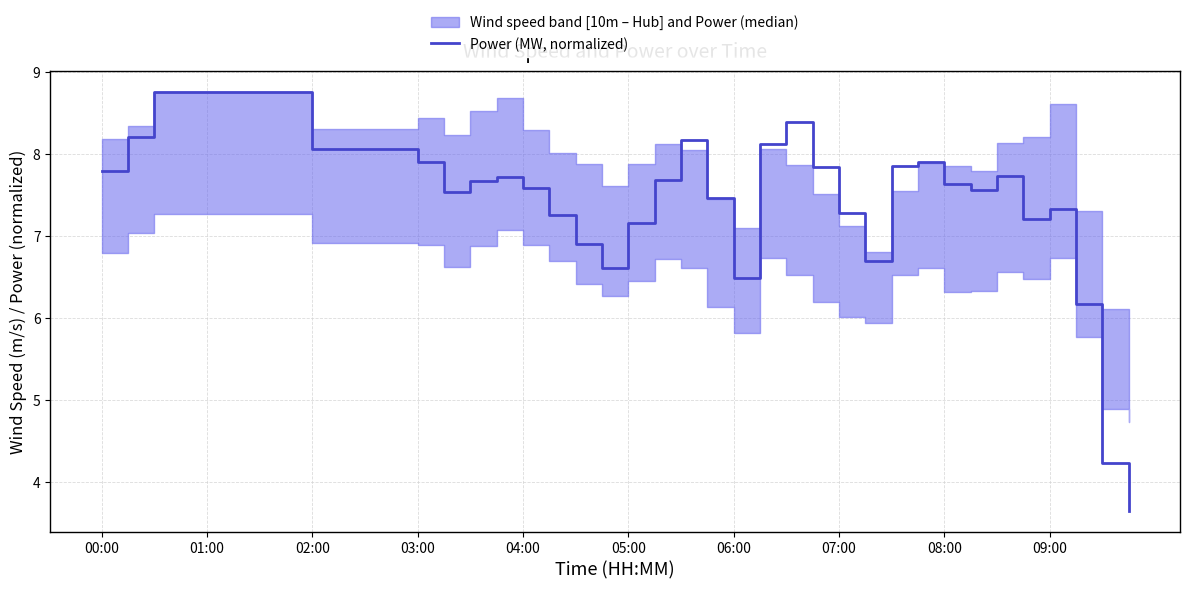

Count the number of categories in the chart.

40